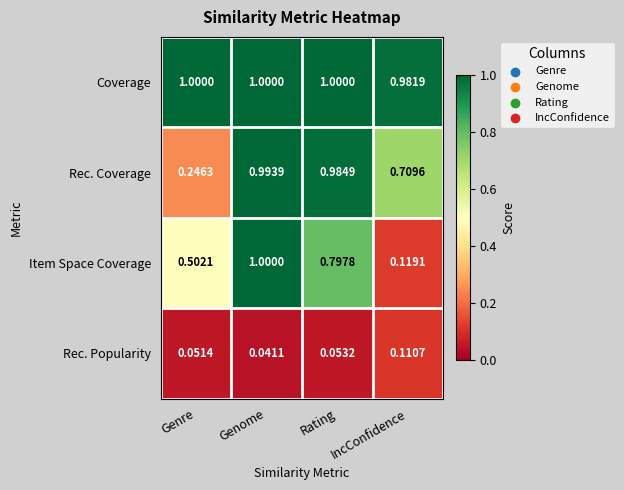

Which series has the largest range (max minus min)?

Item Space Coverage